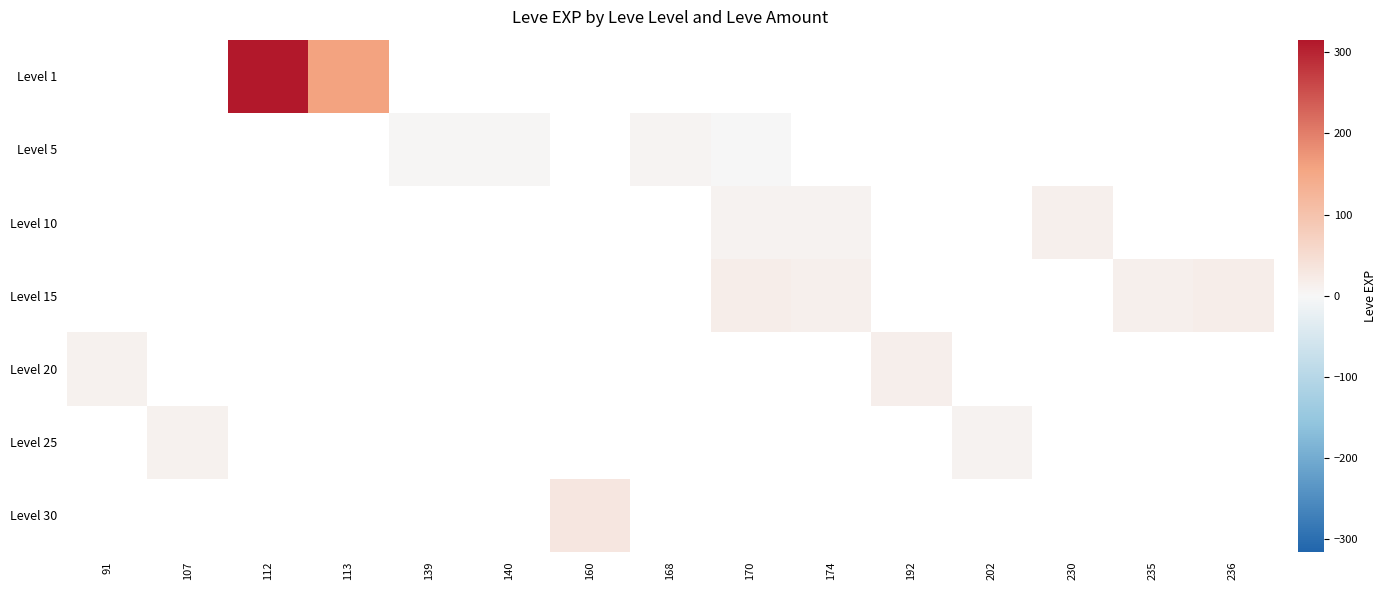

How many values in Level 20 are above zero?

2